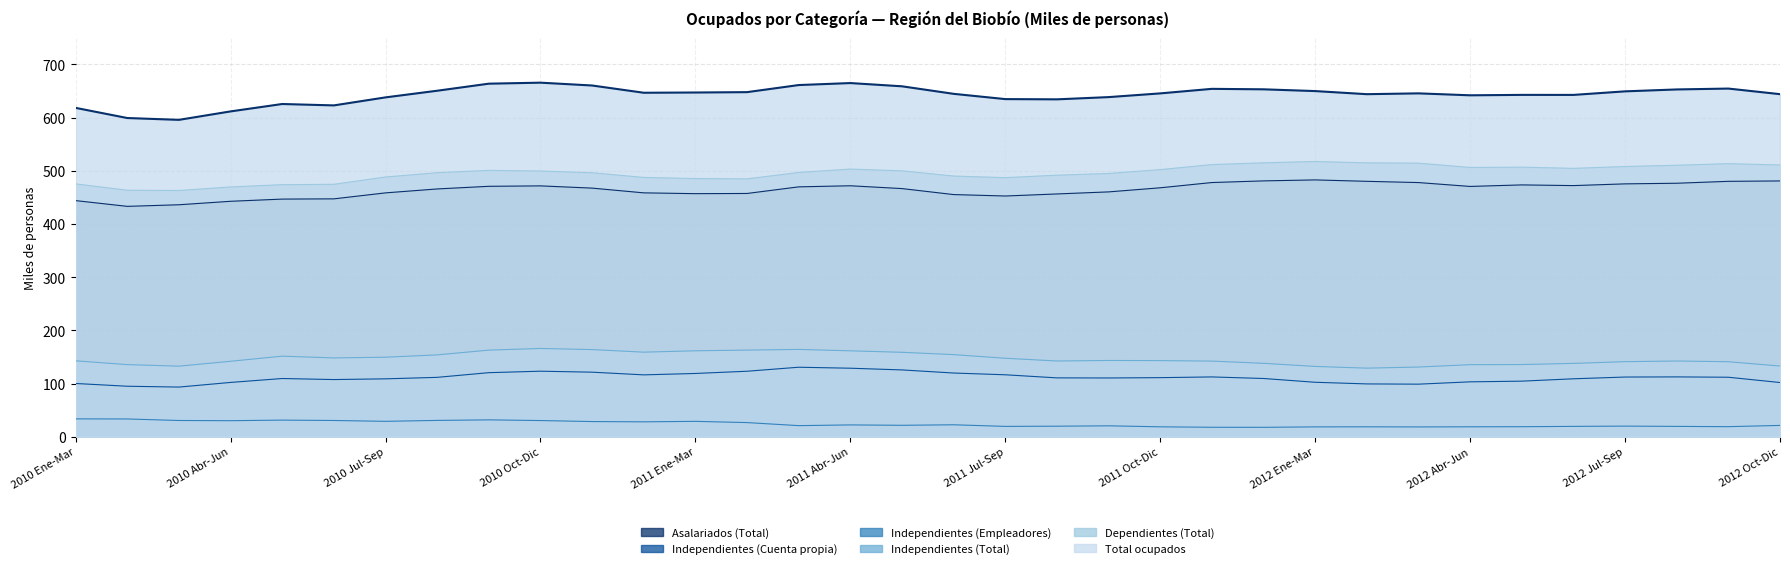

Which category has the highest value in the Independientes (Total) series?

2010 Oct-Dic